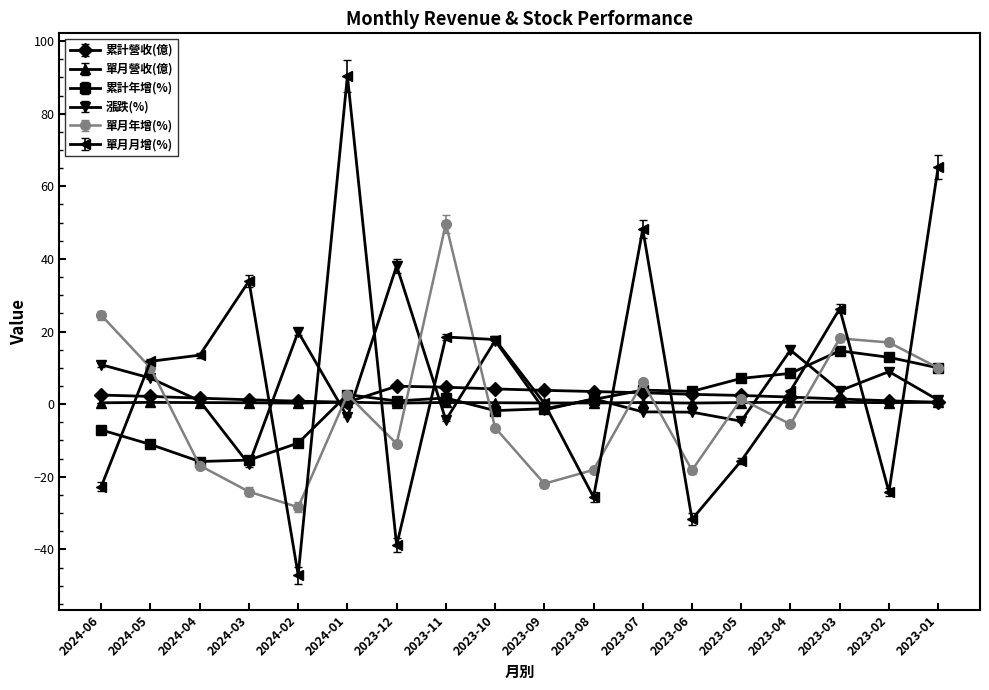

Which series changed the most between 2023-10 and 2023-06?

單月月增(%)